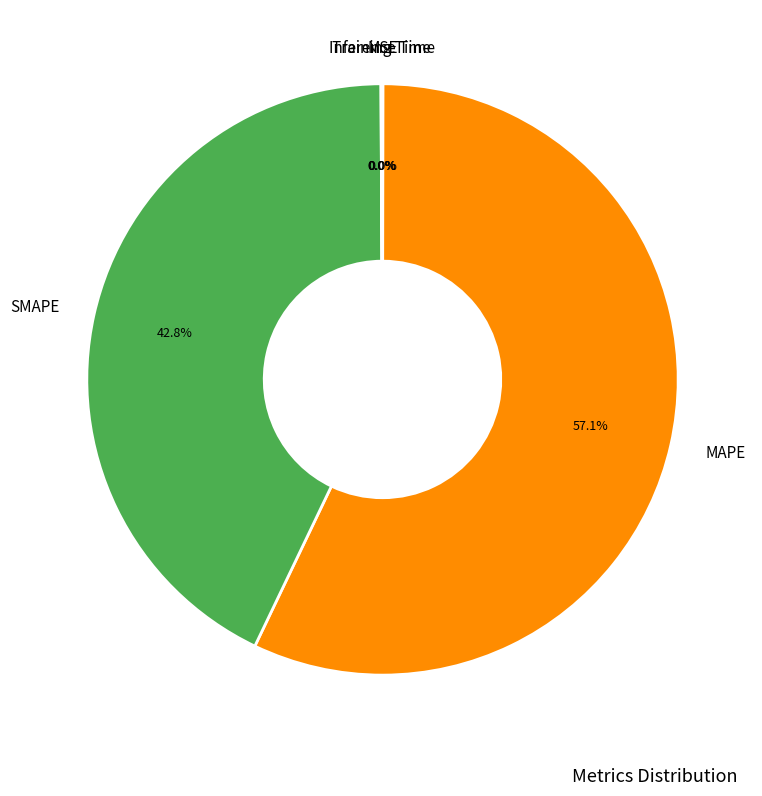

To the nearest percent, what is the difference between the largest and smallest slice percentages?

57%